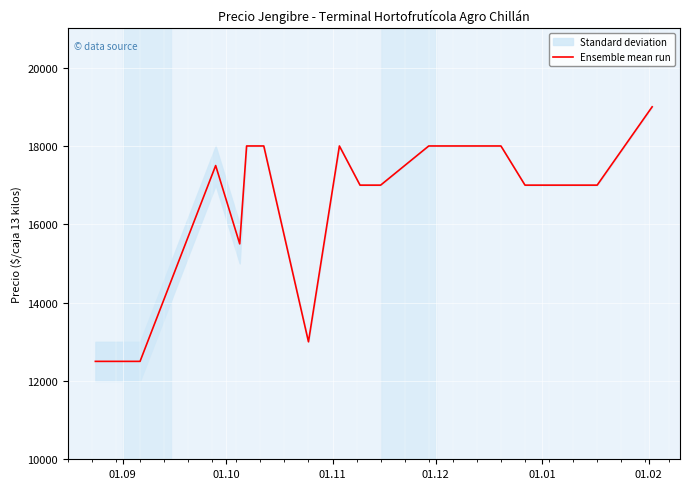

True or false: there are more than 2 points higher than both neighbors.

False